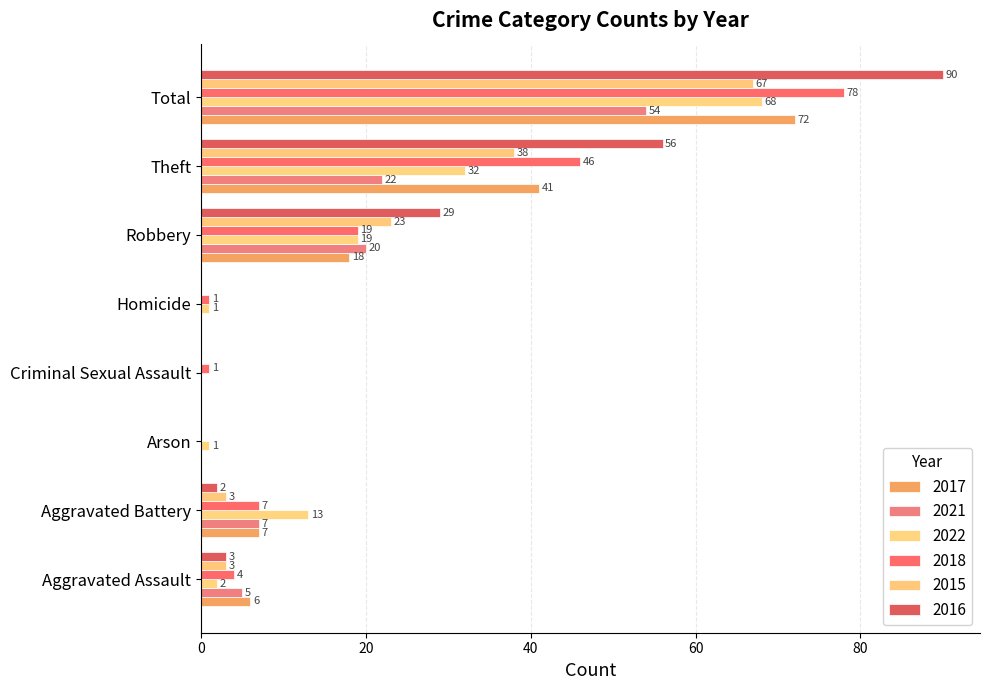

Is it true that 2021 equals 5 at Aggravated Assault?

True